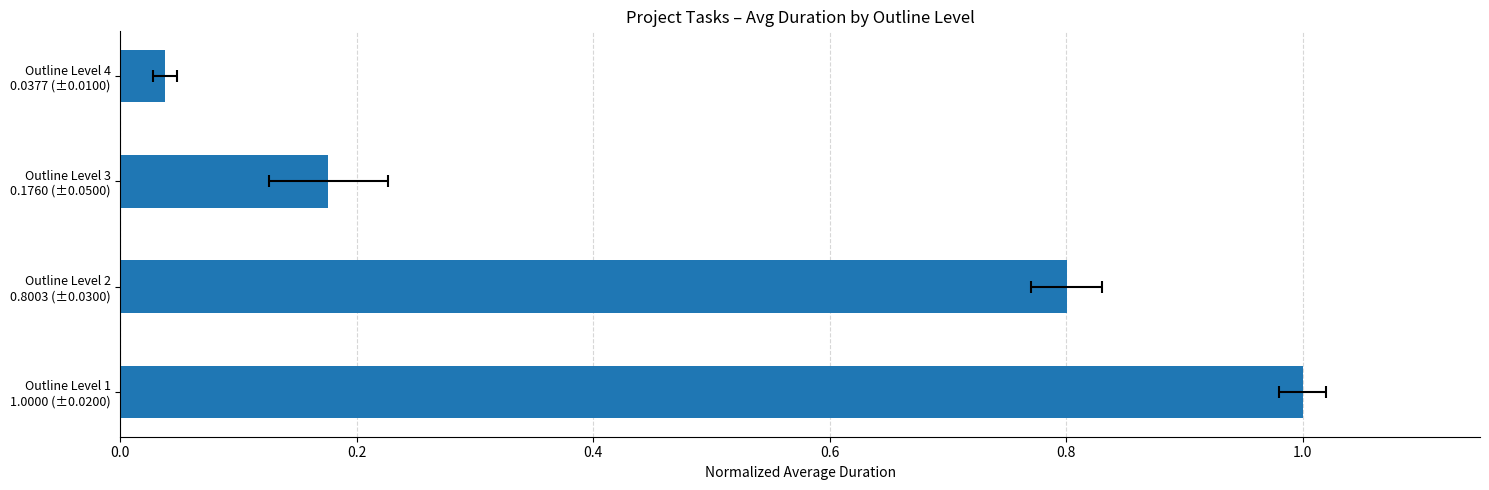

What is the average value?

0.5